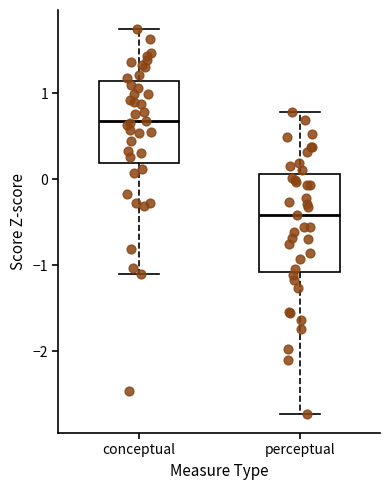

Reading left to right, transcribe this box plot: for each box, give where its median line is, the range the box spans, and where its two whiskers end, as read against the y-axis. The values are not printed on the chart, so give them approximately, as read against the axis.

conceptual: median 0.7, box 0.2 to 1.1, whiskers -1.1 to 1.7
perceptual: median -0.4, box -1.1 to 0.1, whiskers -2.7 to 0.8